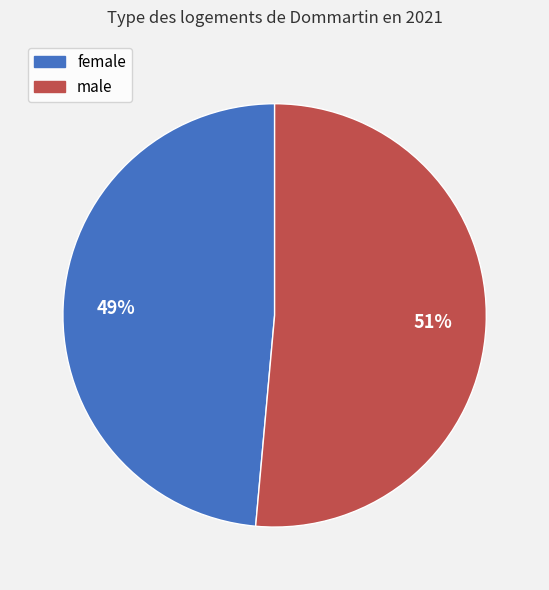

Does any single category account for the majority?

Yes